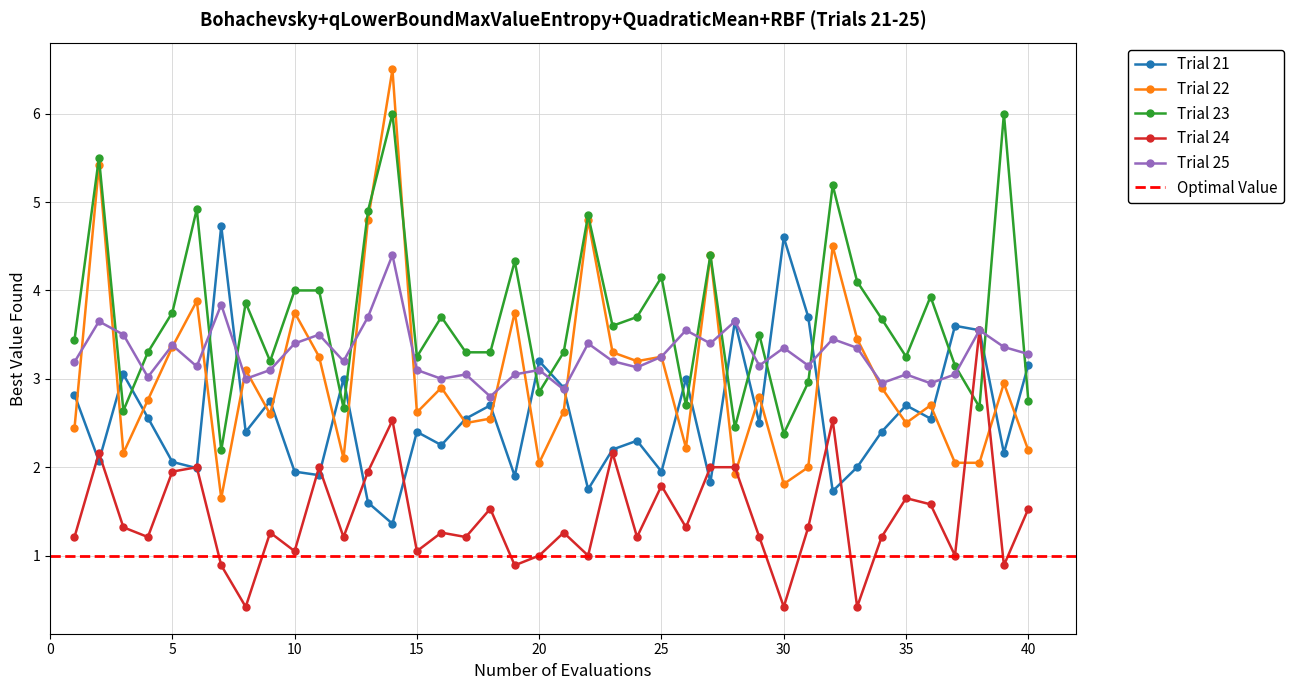

Is it true that Trial 25 equals 3.0 at 35?

True